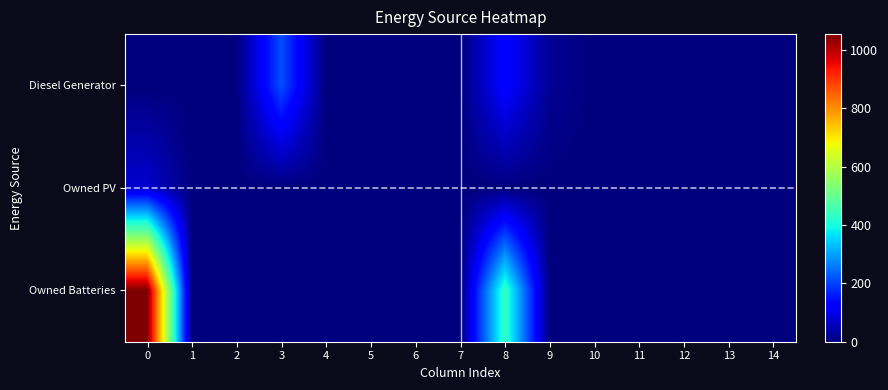

Which series has the largest range (max minus min)?

Owned Batteries